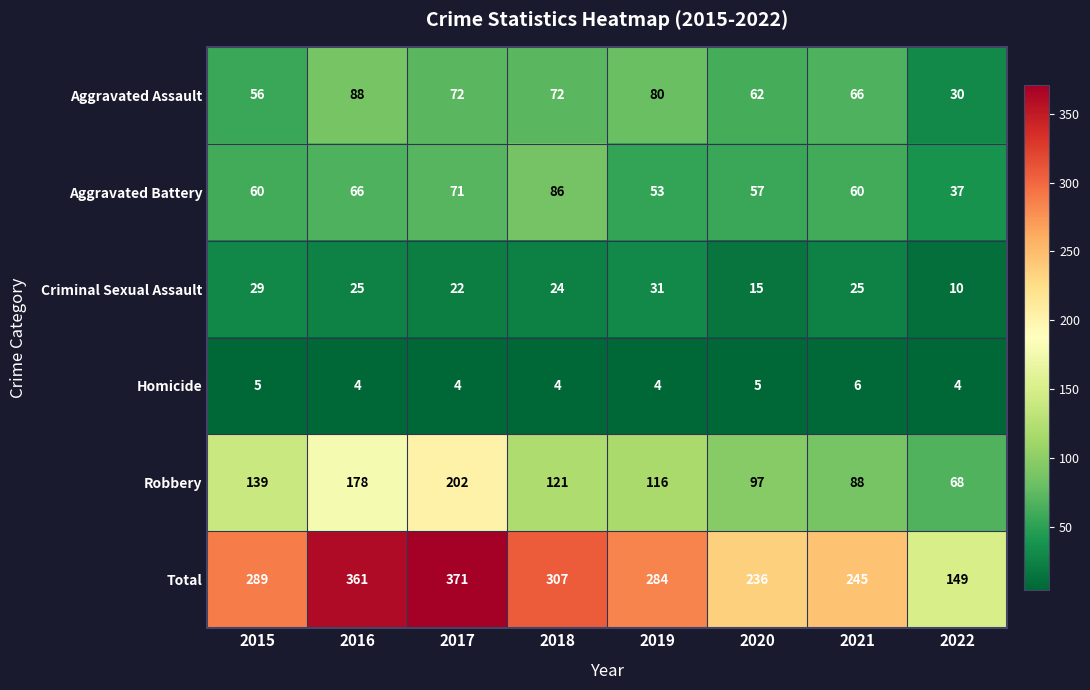

At which category is the sum across all series the highest?

2017